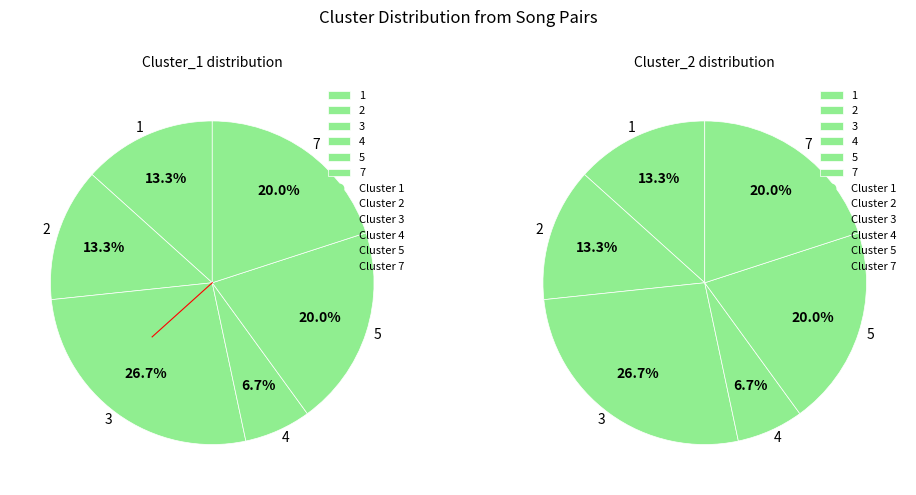

True or false: 4 accounts for 1% of the total.

False